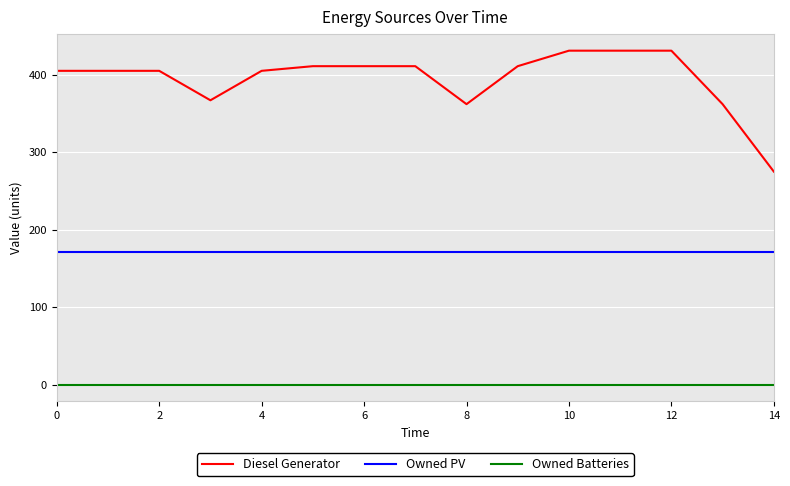

What is the lowest value of the Diesel Generator series?

275